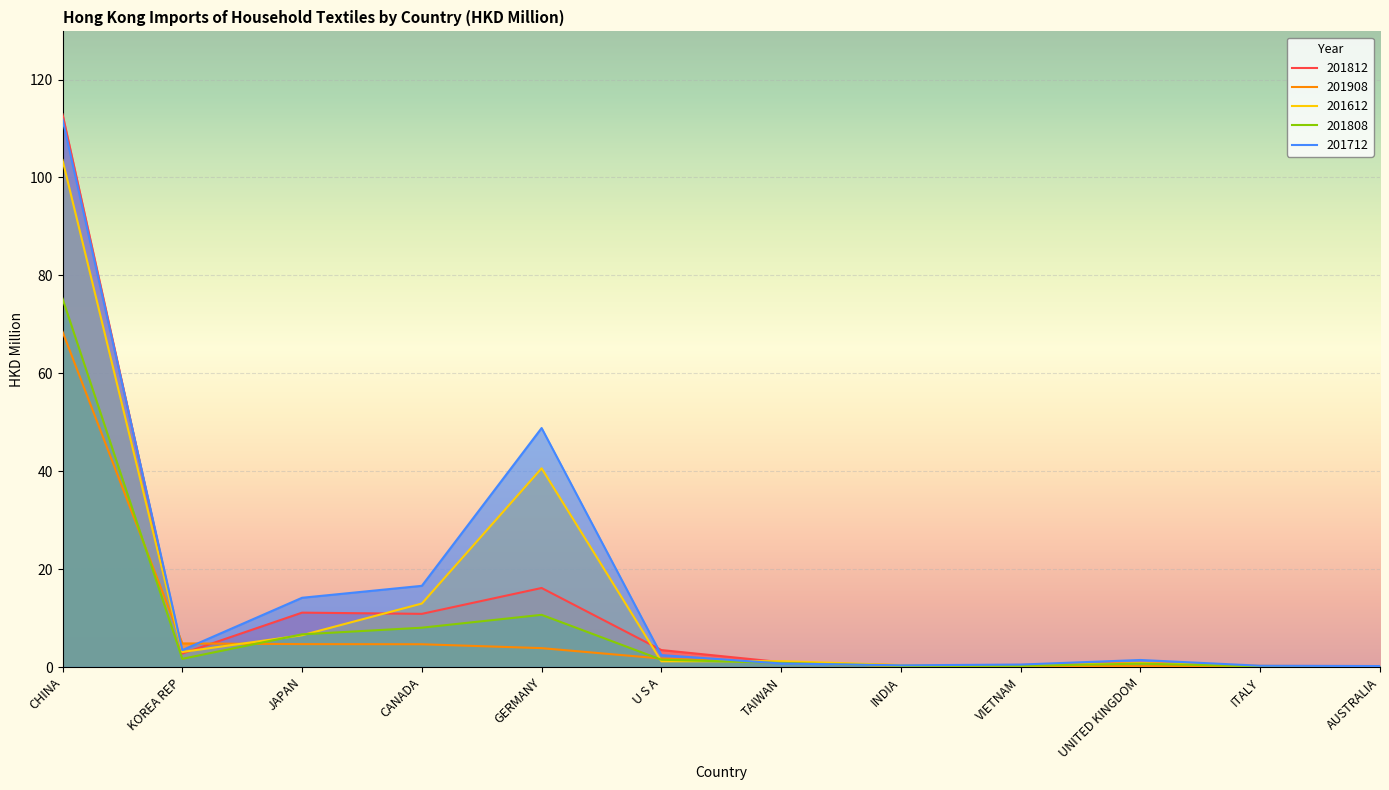

How many interior local valleys does the 201812 series have?

3